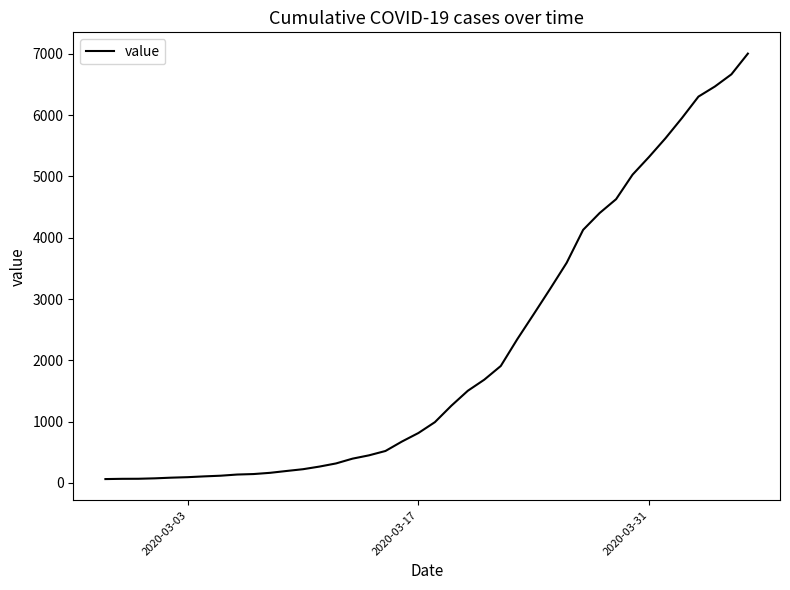

What is the difference between the maximum and minimum values?

6938